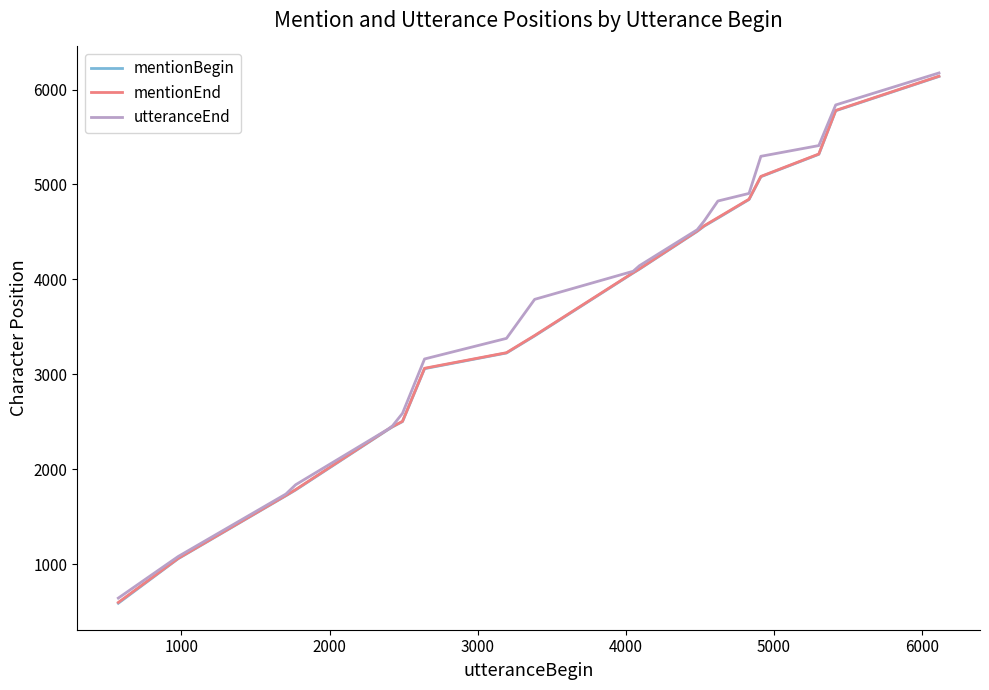

At how many categories does at least one series exceed 5691?

2